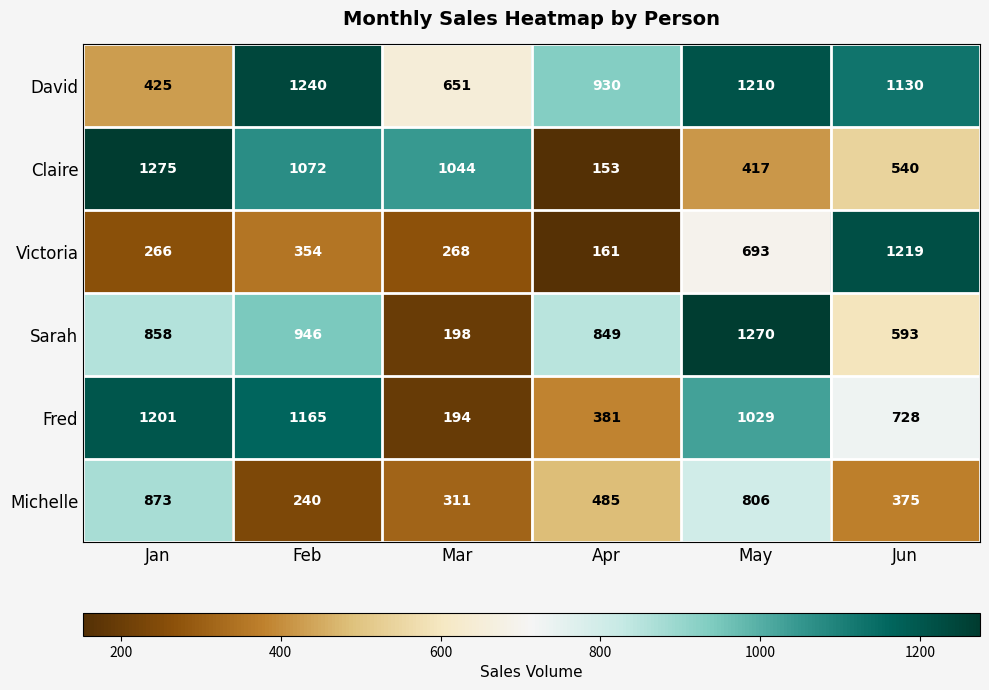

How many distinct data groups are displayed?

6